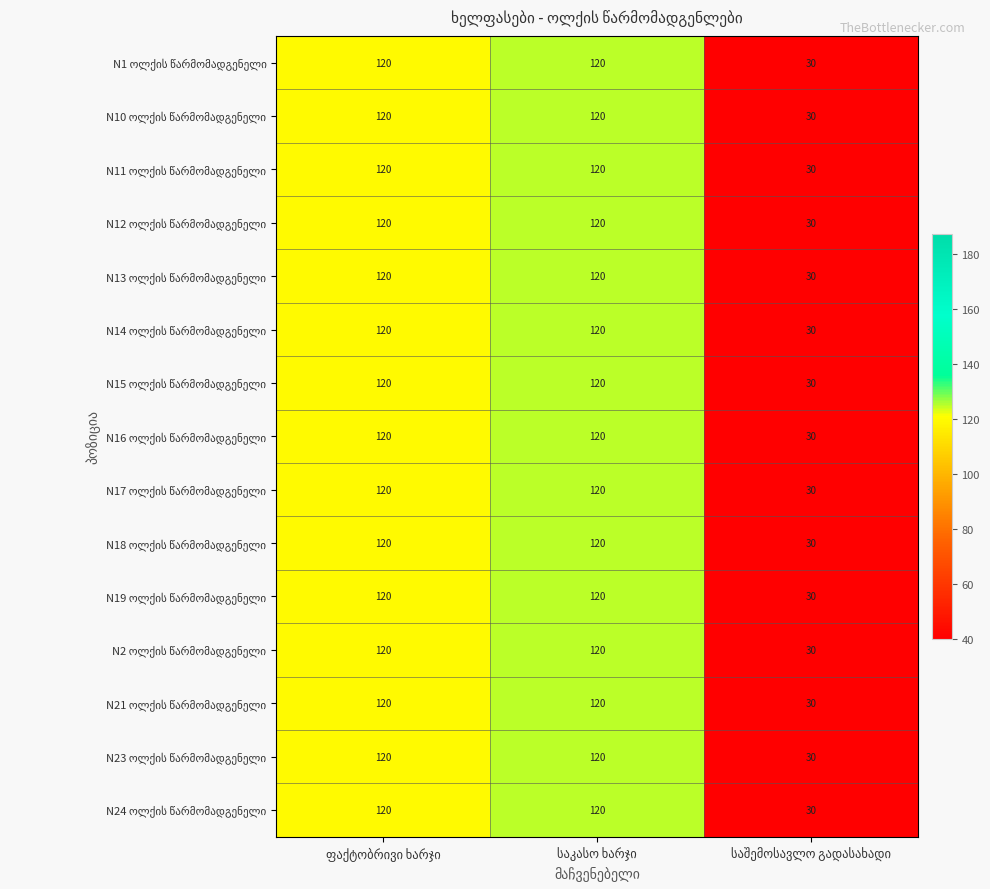

What is the greatest value displayed?

120